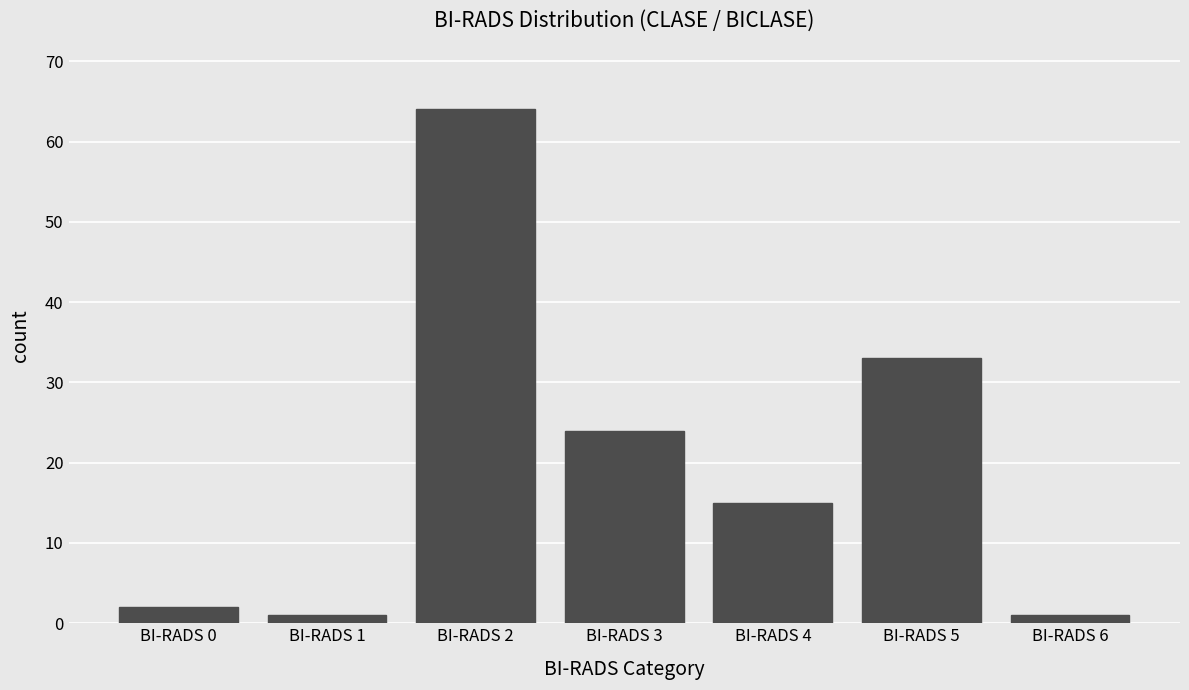

What is the value of the 2nd bar from the left?

1